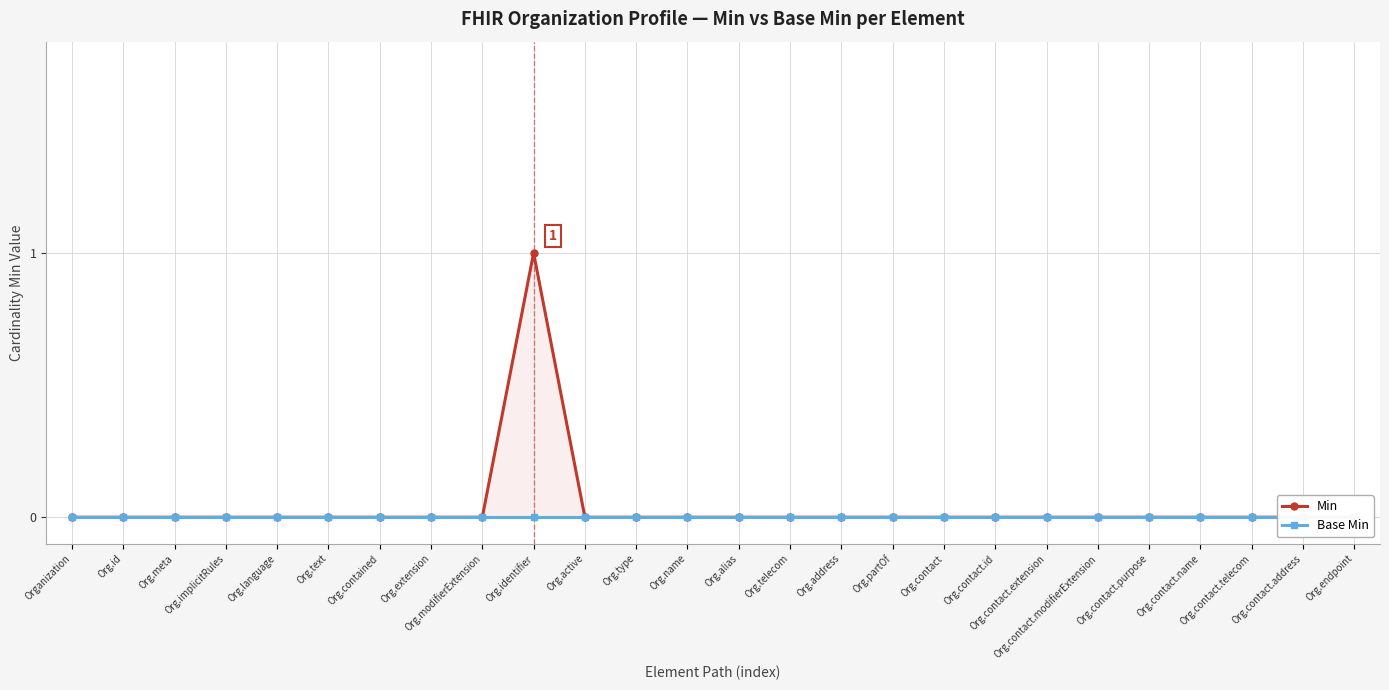

True or false: Min and Base Min intersect in this chart.

False